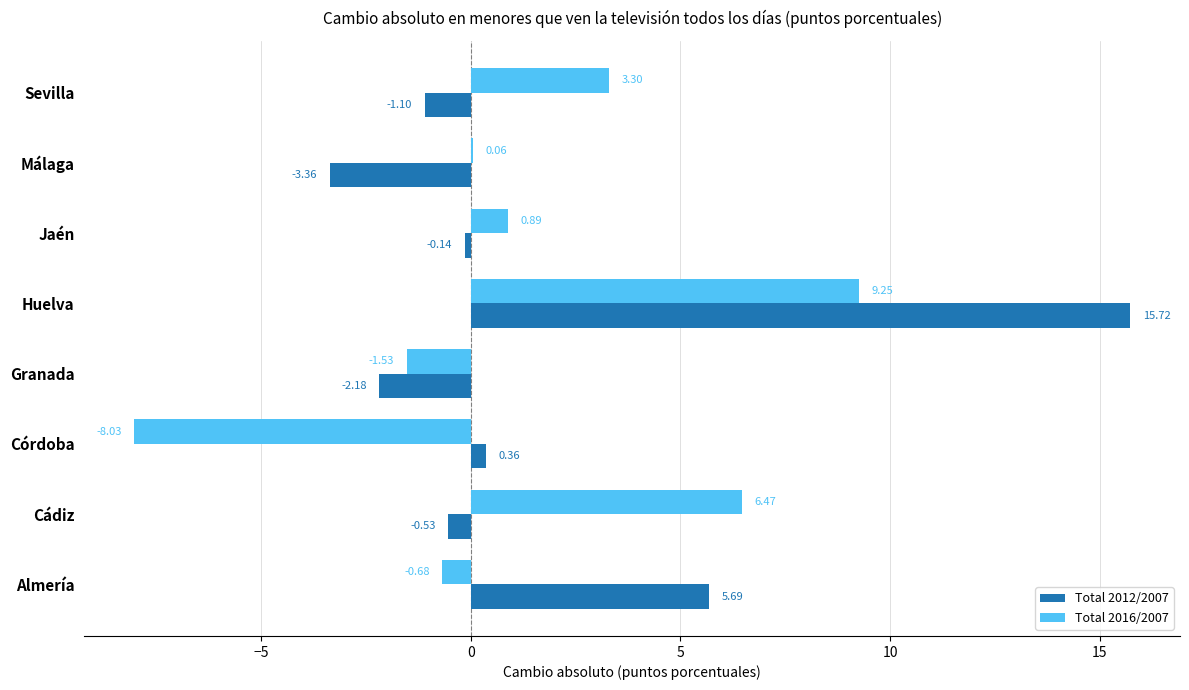

What is the sum of all Total 2012/2007 values?

14.5